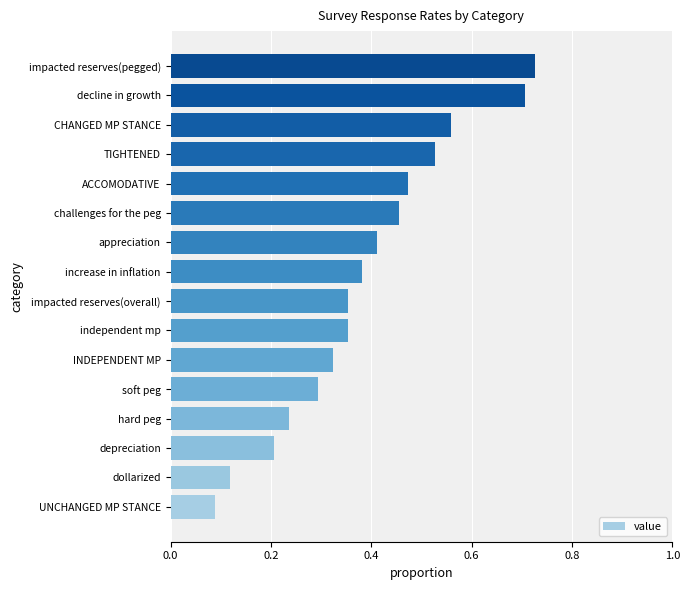

What is the sum of all values?

6.2